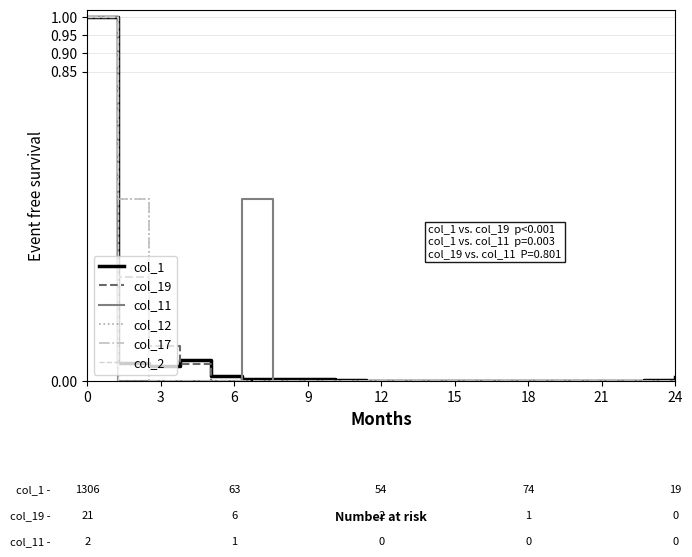

True or false: col_17 has more than 2 interior local peaks.

False